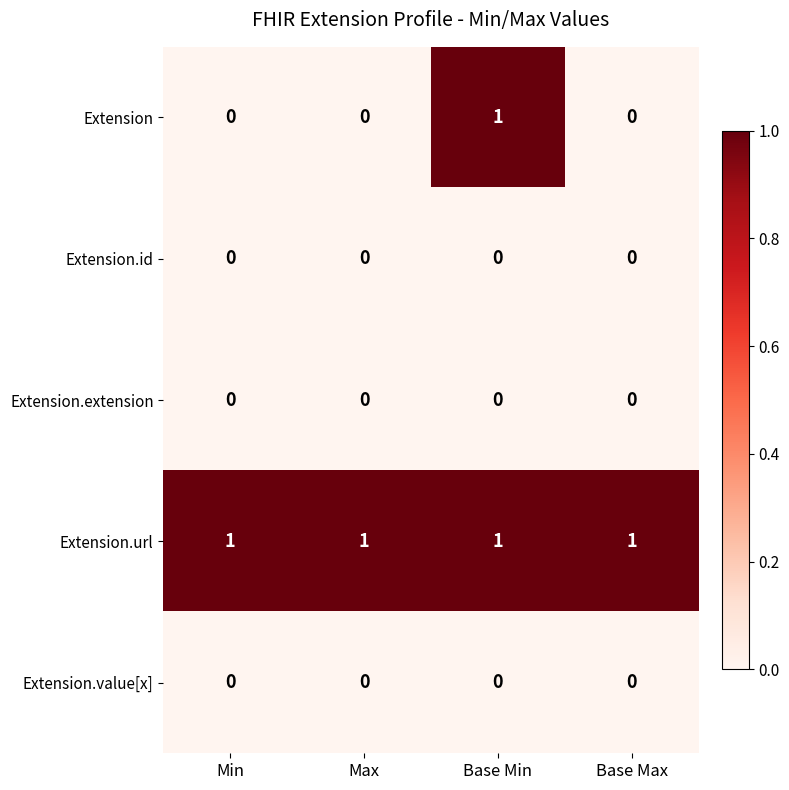

Which series has the widest spread of values?

Extension